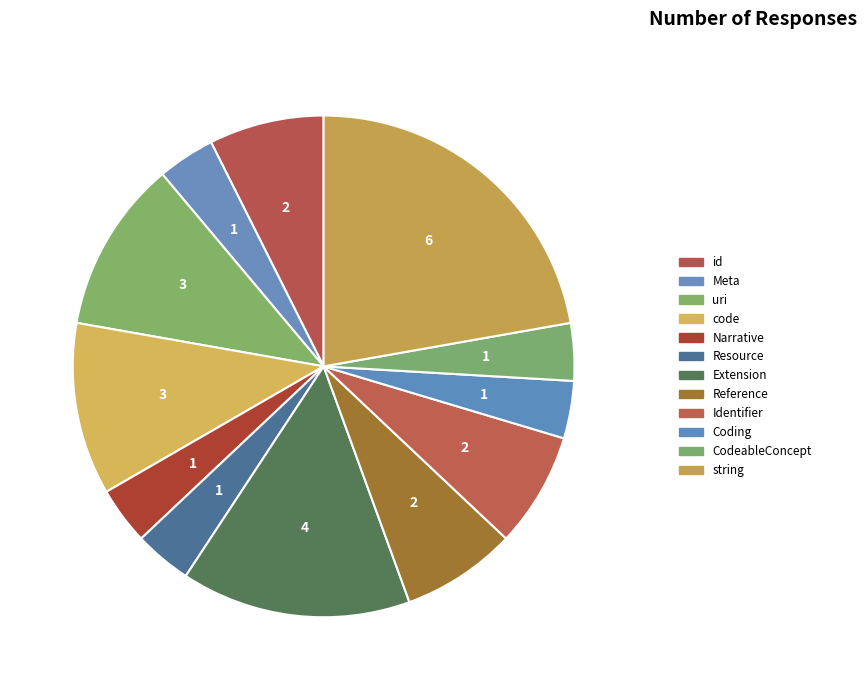

How many slices are in this pie chart?

12